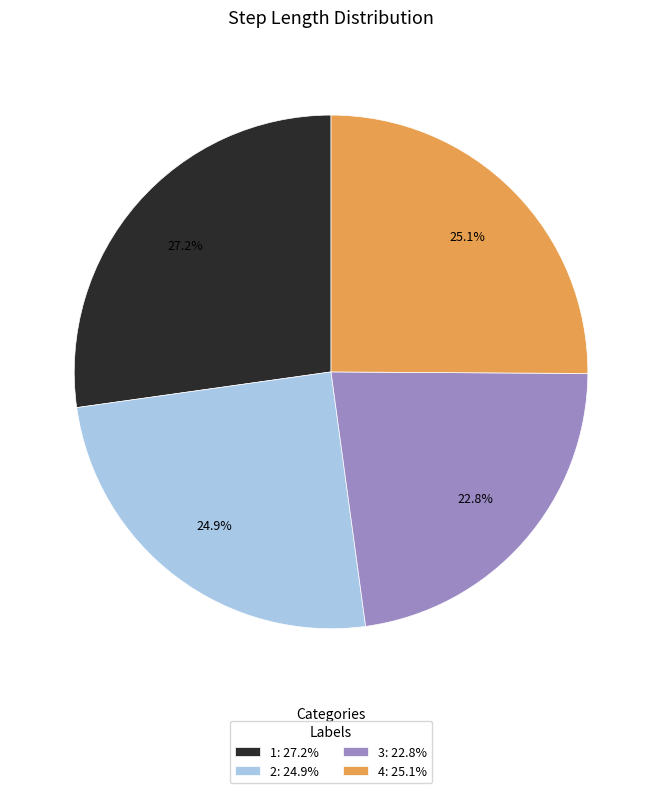

Is 3 the majority of the pie?

No